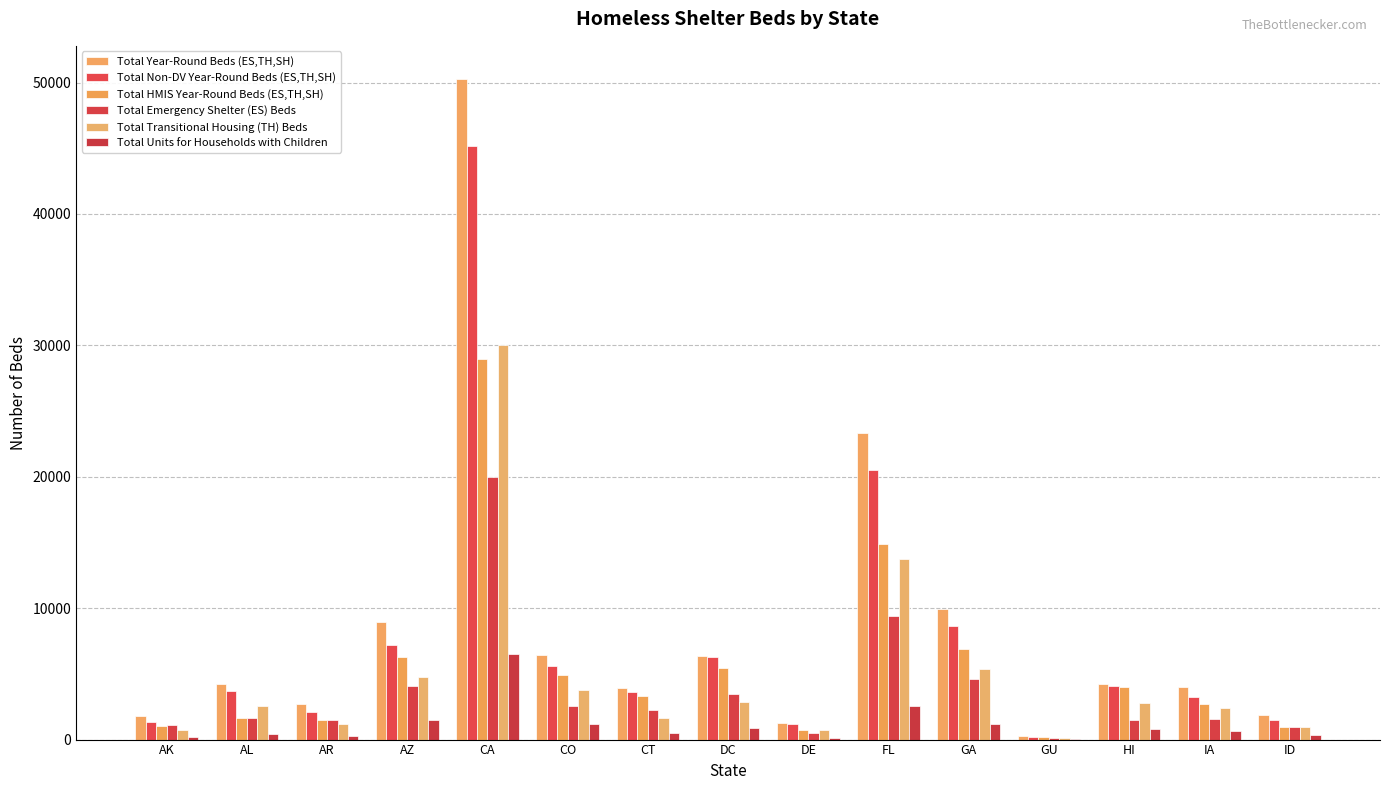

Count the number of data series in this chart.

6